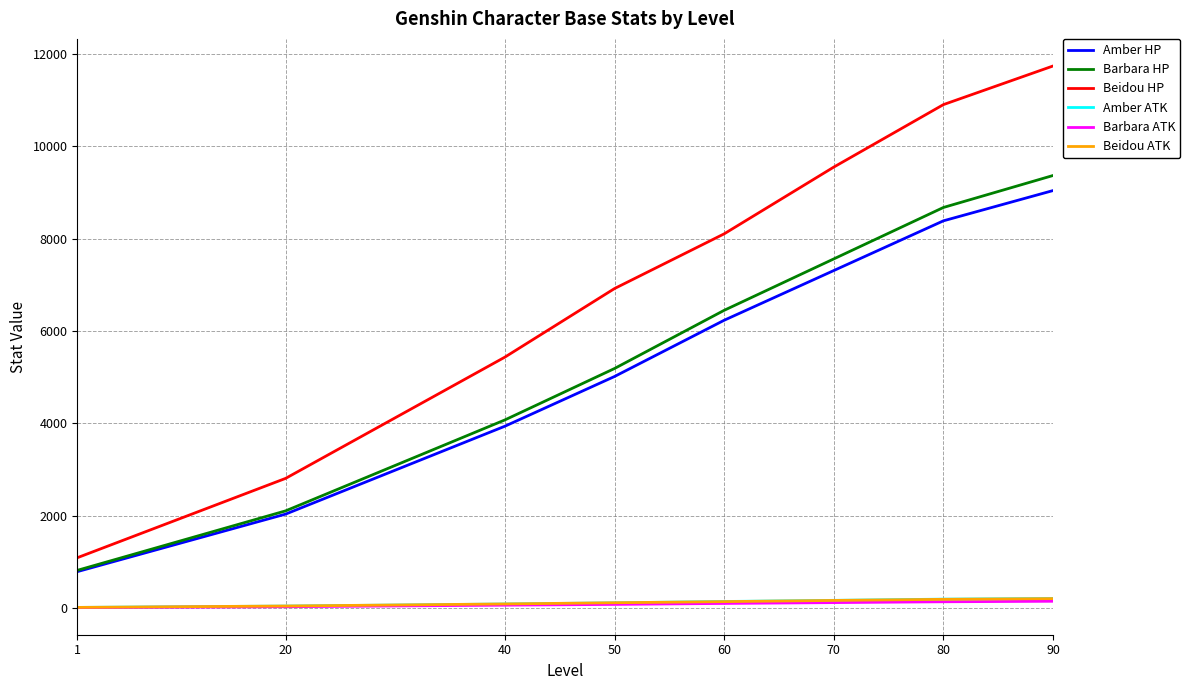

What is the highest value of the Beidou HP series?

11736